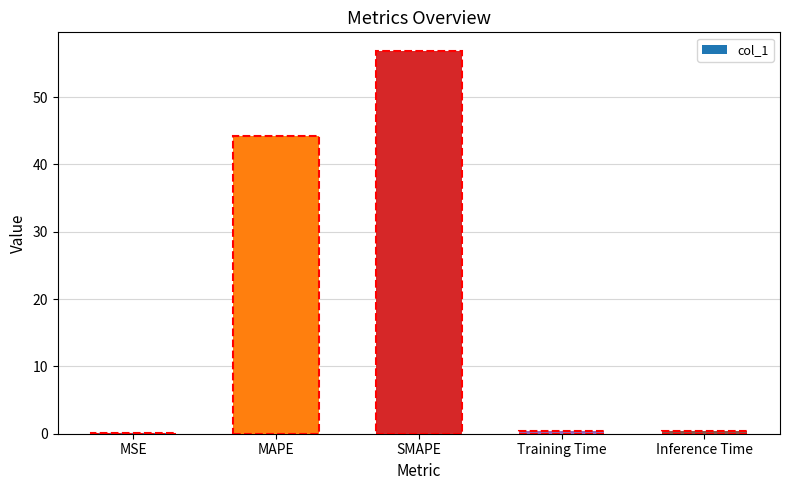

Which category has the highest value across all series?

SMAPE